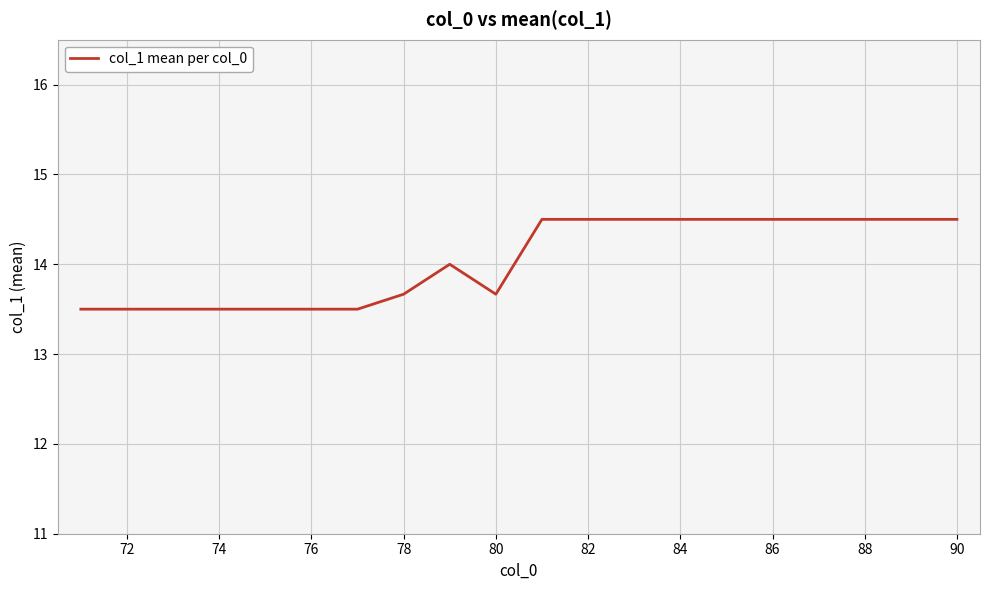

What is the maximum value shown in the chart?

14.5